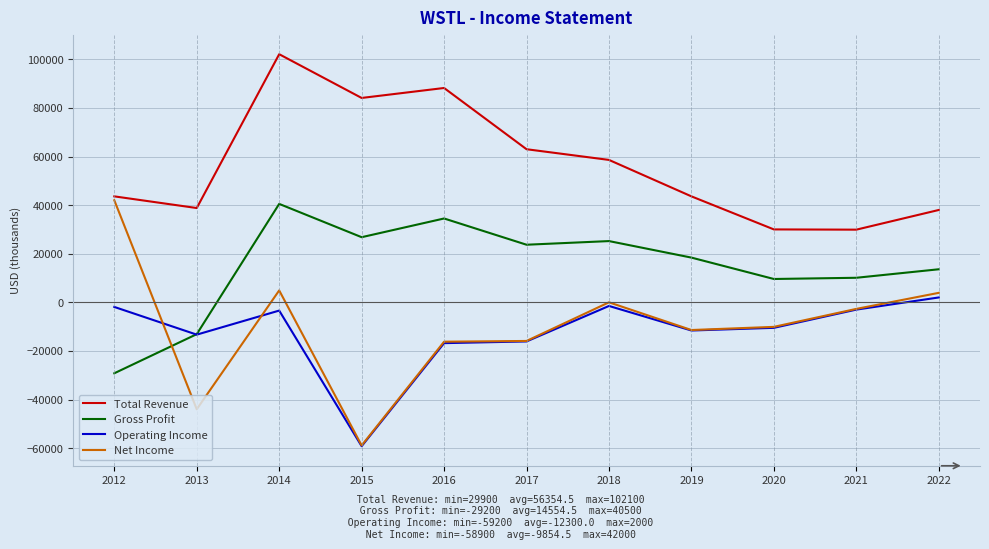

Read the Gross Profit value at 2018, to the nearest 10.

25200